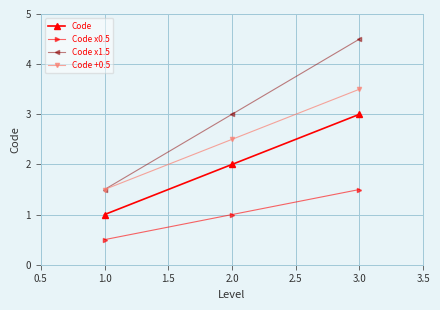

At how many categories does at least one series exceed 1?

3